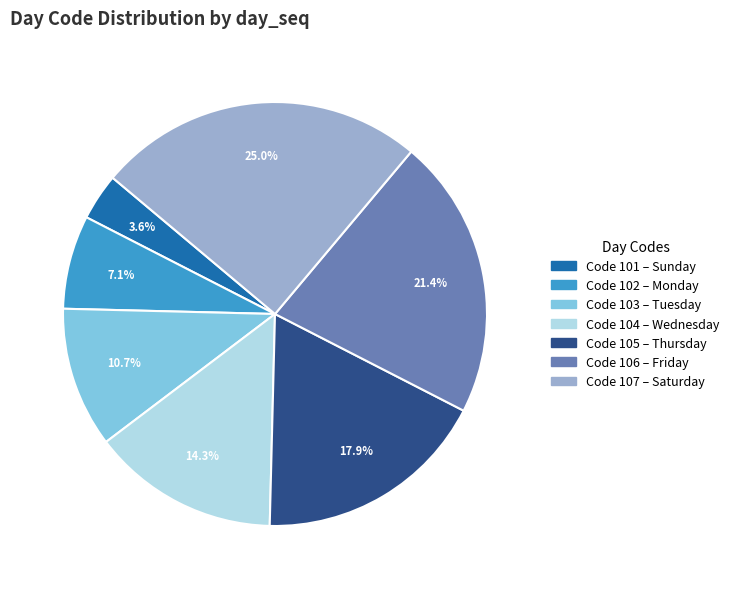

Is there a majority slice in this chart?

No